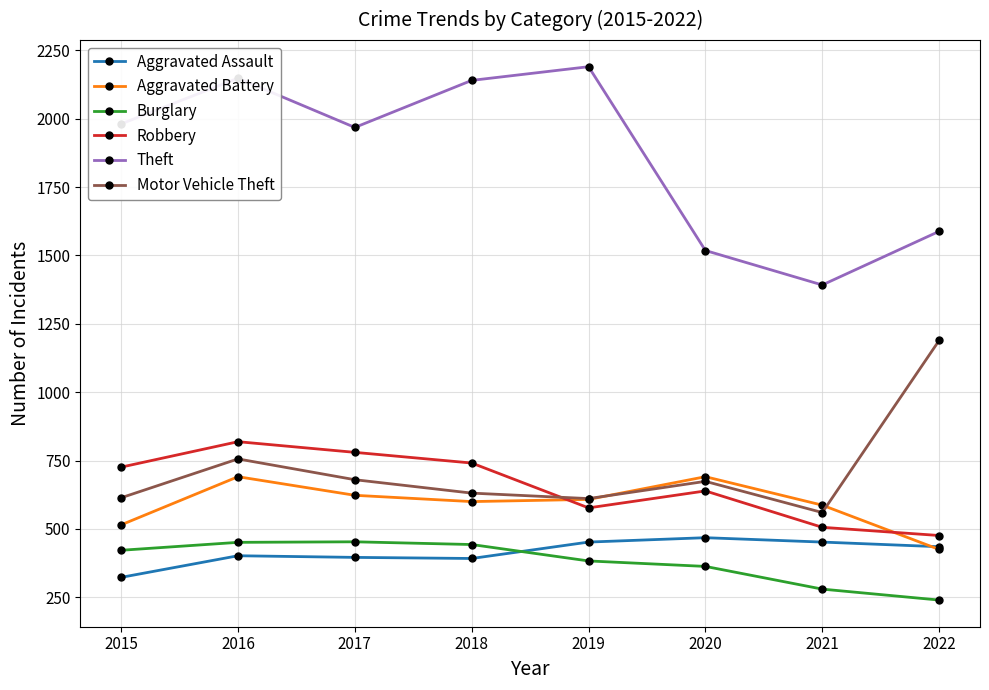

True or false: Aggravated Battery and Theft cross at least once.

False